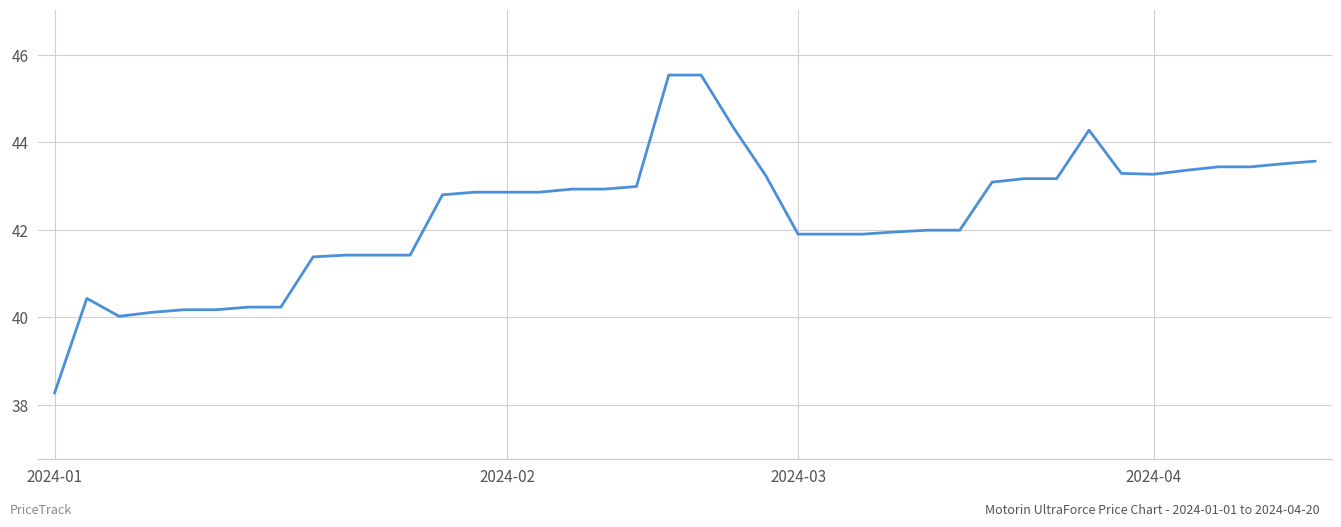

True or false: there are more than 0 points higher than both neighbors.

True